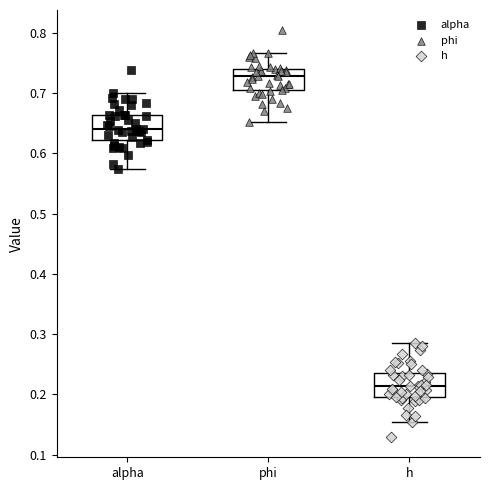

Where is the upper edge of the box for h on the y-axis? The values are not printed on the chart, so give them approximately, as read against the axis.

0.24